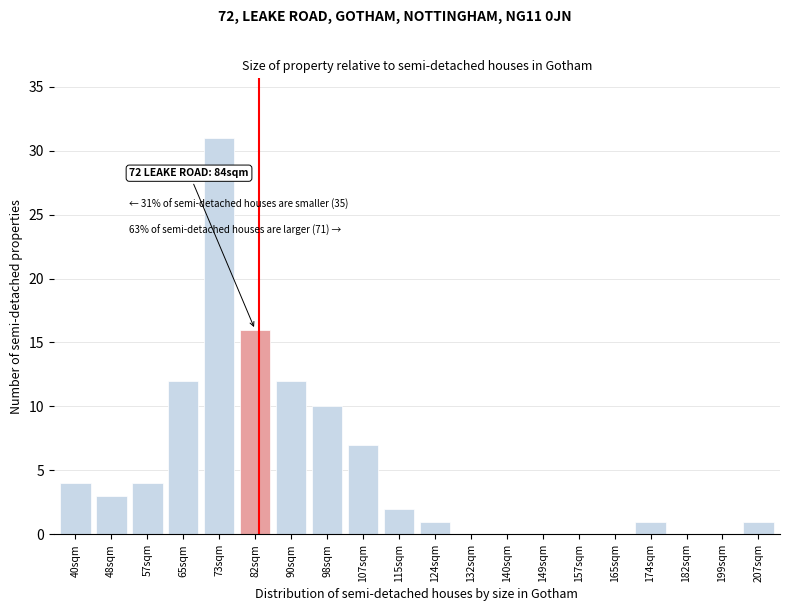

Reading left to right, list all the values displayed in this chart.

40sqm=4	48sqm=3	57sqm=4	65sqm=12	73sqm=31	82sqm=16	90sqm=12	98sqm=10	107sqm=7	115sqm=2	124sqm=1	132sqm=0	140sqm=0	149sqm=0	157sqm=0	165sqm=0	174sqm=1	182sqm=0	199sqm=0	207sqm=1